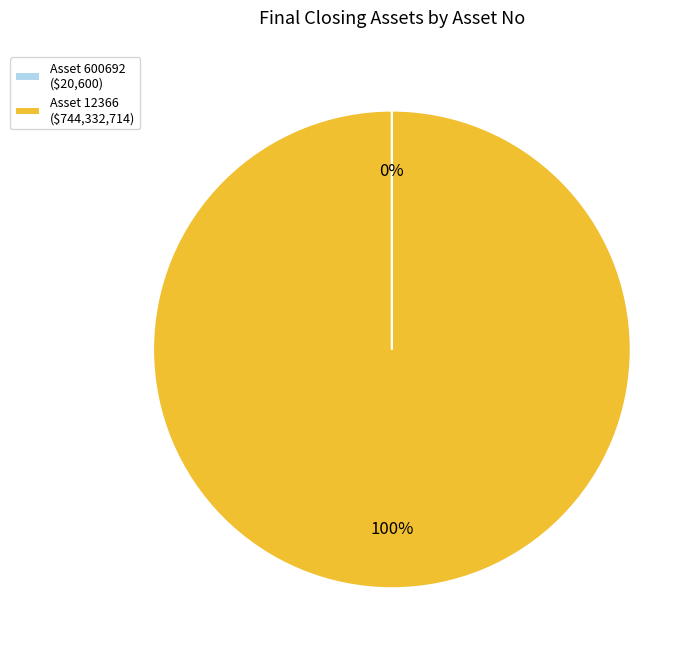

To the nearest percent, what percentage of the pie is Asset 12366 ($744,332,714)?

100%